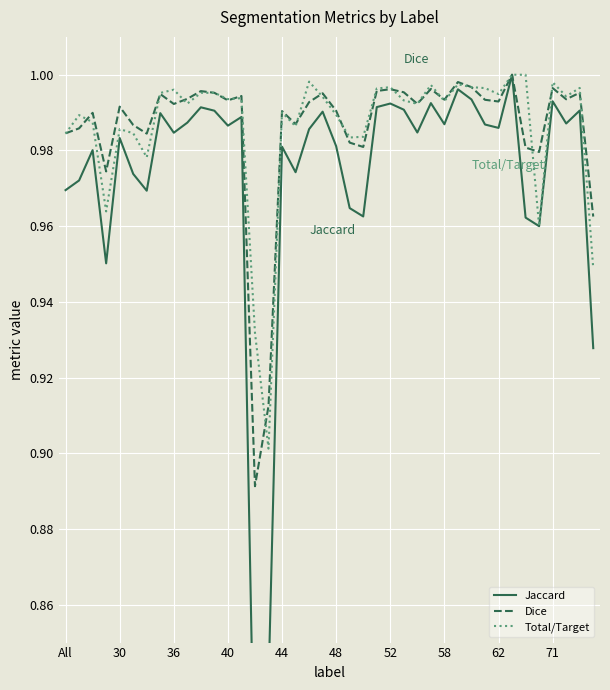

In Jaccard, how many points are lower than both neighbors (excluding endpoints)?

12